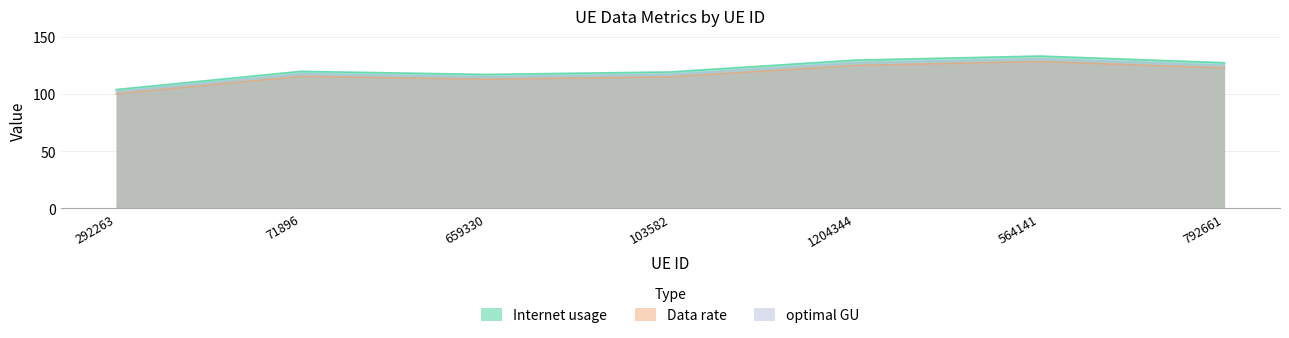

Which category has the lowest value in the Internet usage series?

292263